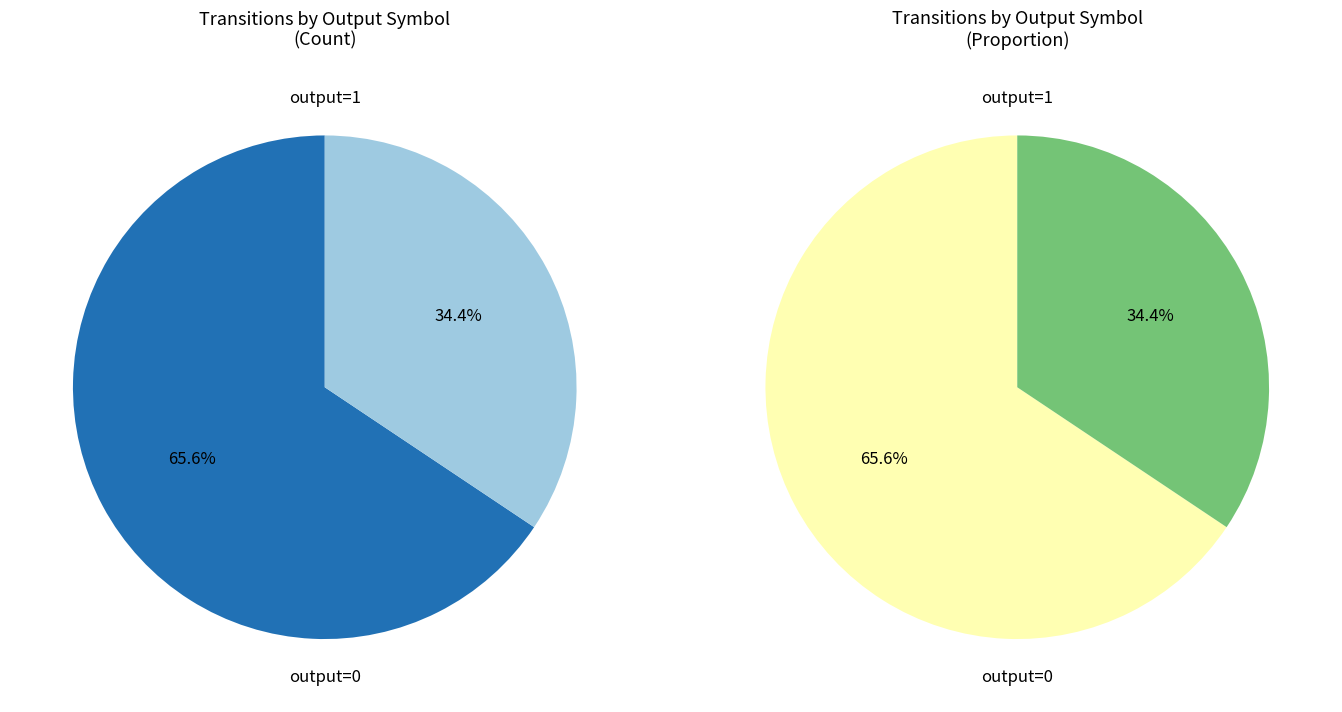

Is it true that output=0 is 8% of the pie?

False